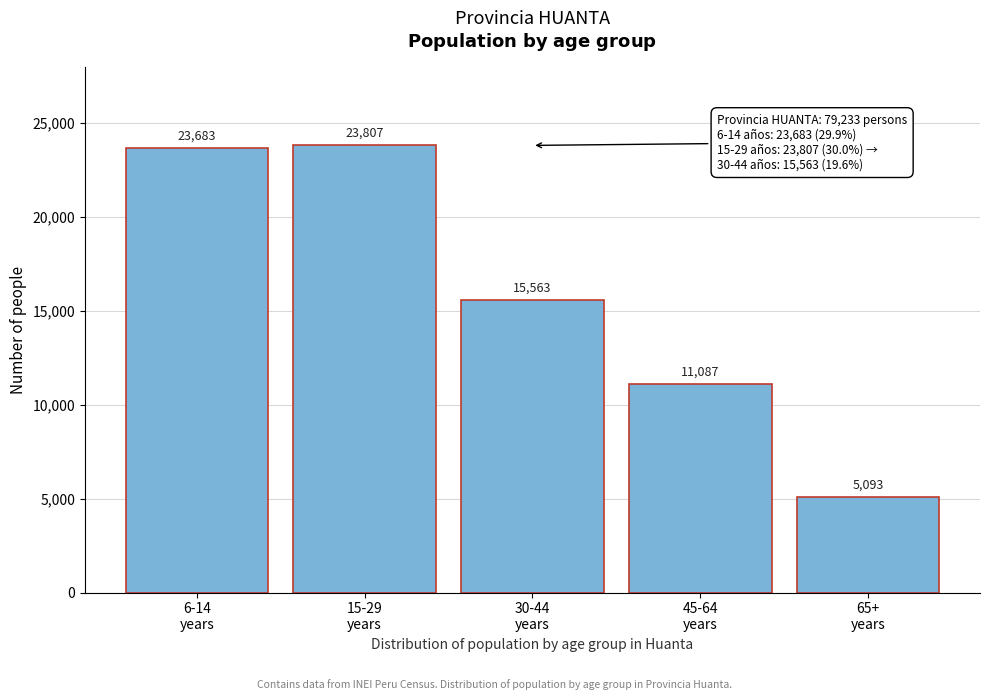

Reading left to right, transcribe all the data shown in this chart.

23683	23807	15563	11087	5093